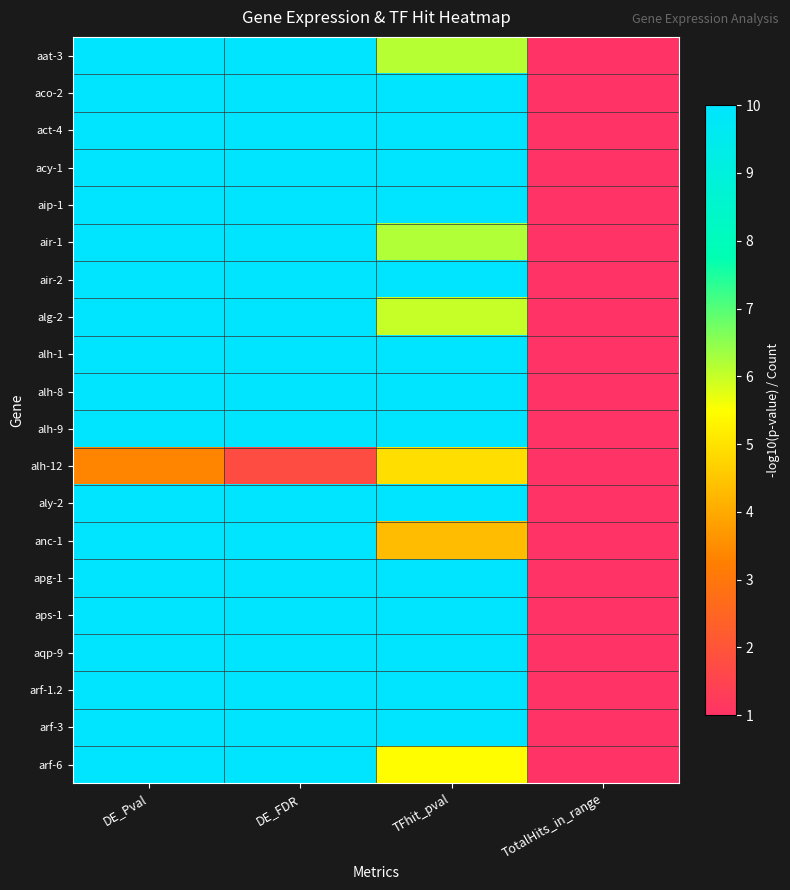

What is the maximum value shown in the chart?

10.0